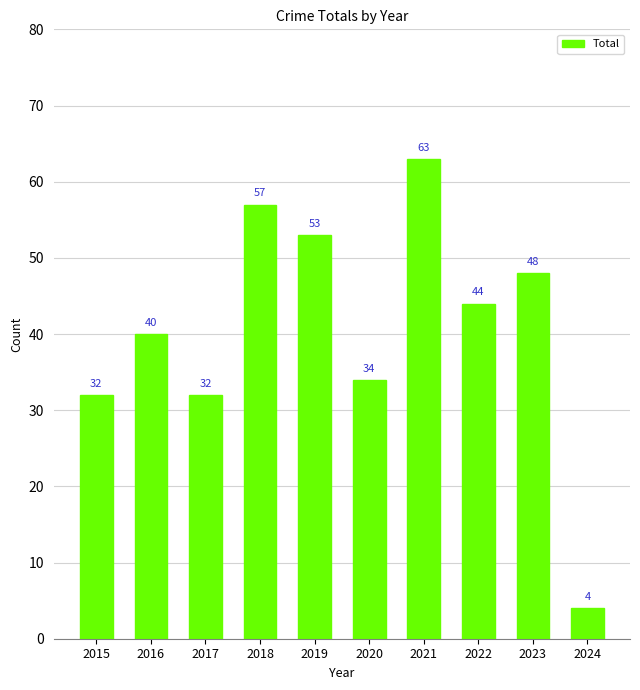

The chart shows a value of 63 at 2021. True or false?

True